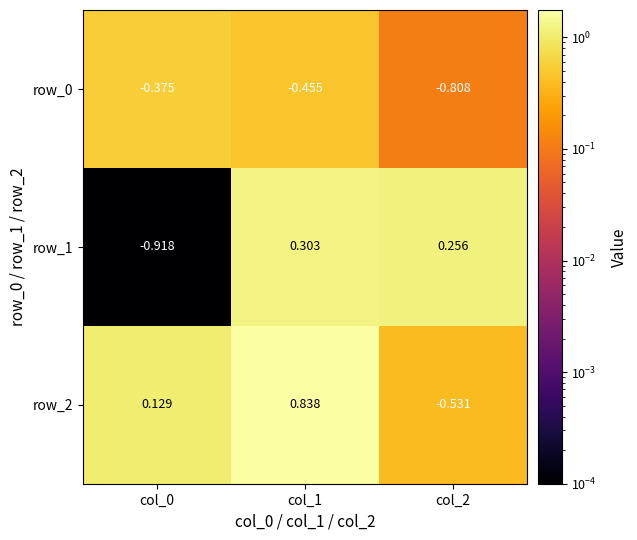

Is the value of row_1 at col_1 greater than the value of row_2 at col_2?

Yes